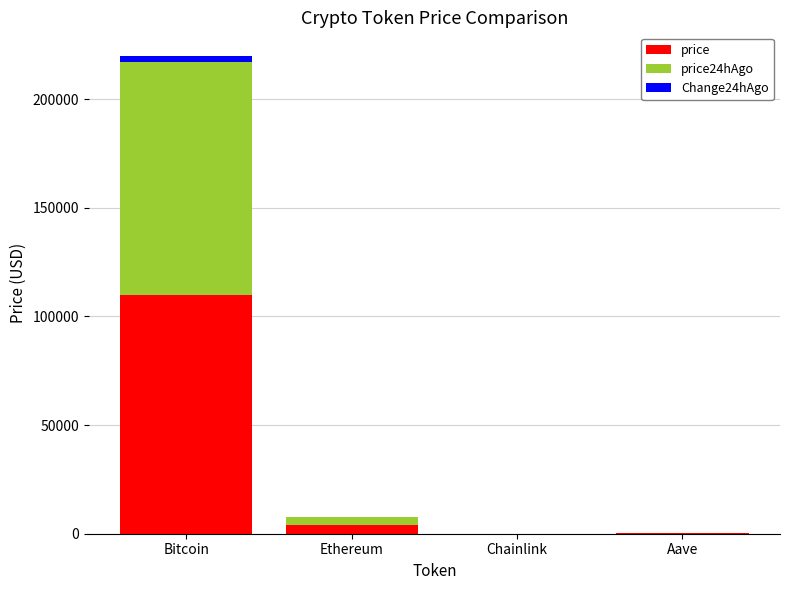

At which category is the sum across all series the highest?

Bitcoin